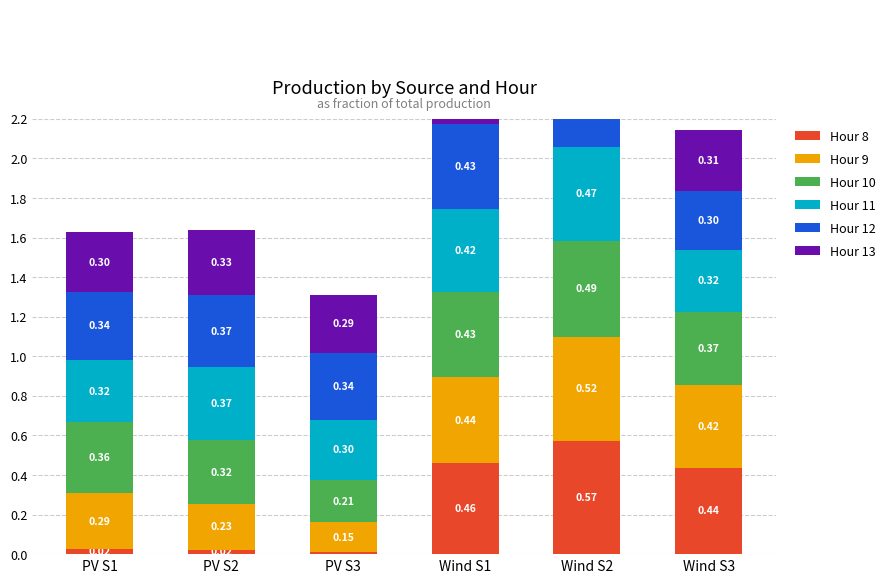

At which label does Hour 8 reach its minimum?

PV S3